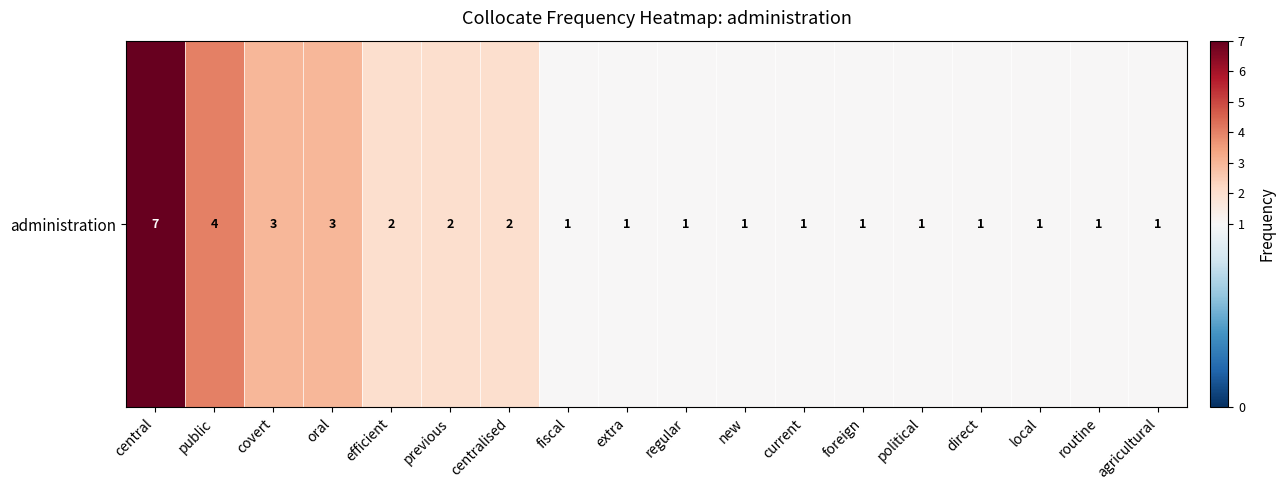

What value does the data have at regular?

1